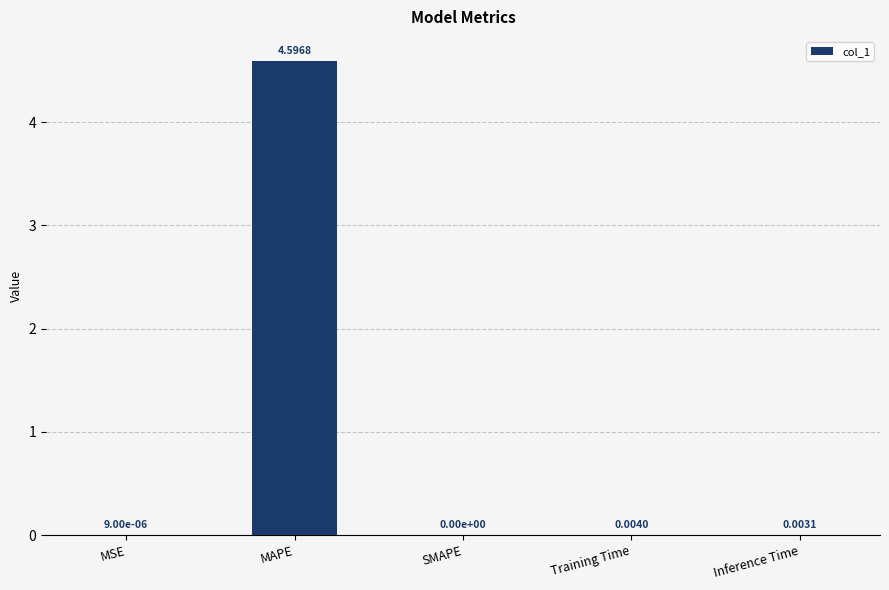

True or false: the data shows 0.0 at MSE.

True